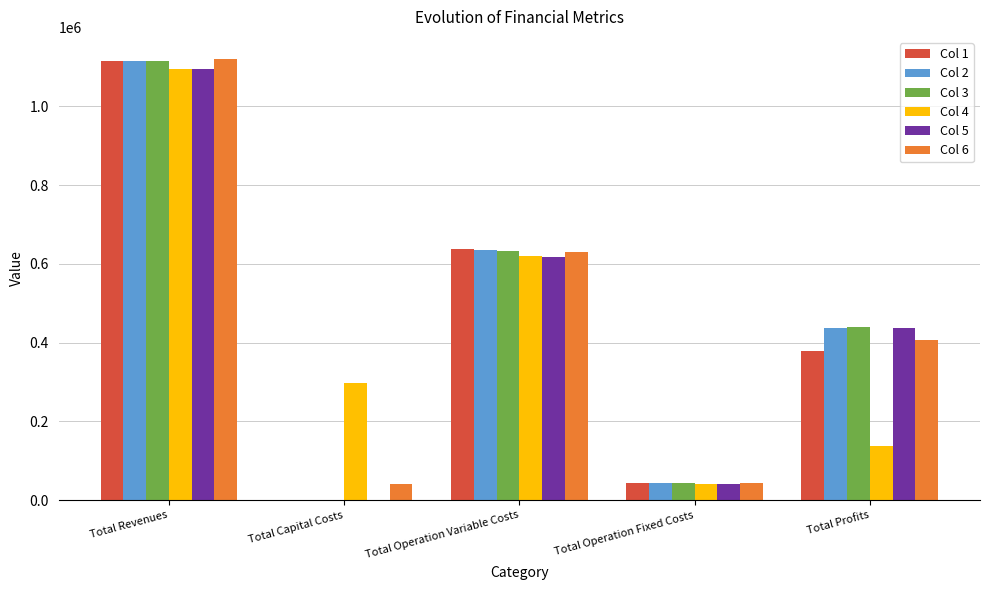

What is the difference between the Col 5 values at Total Revenues and Total Capital Costs?

1095905.8